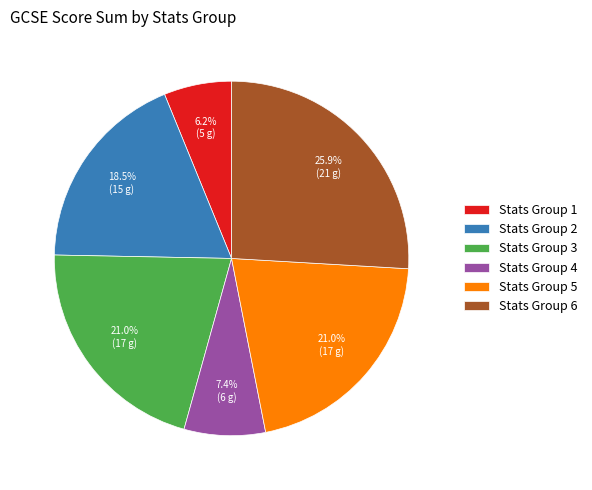

How many segments does this pie chart have?

6